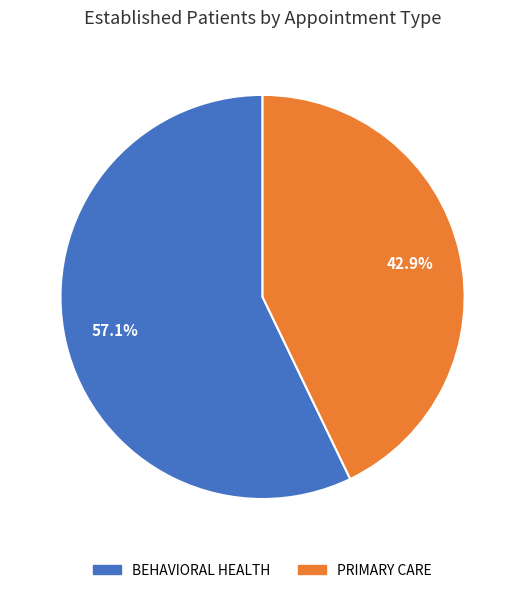

The BEHAVIORAL HEALTH slice represents 71% of the pie. True or false?

False